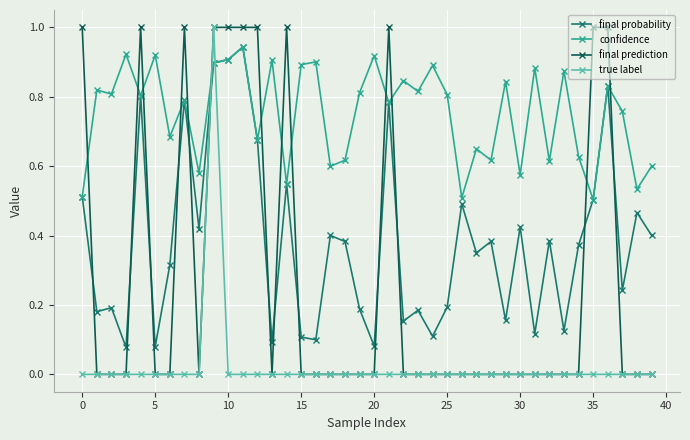

Is this an area chart (filled region under the line)?

No